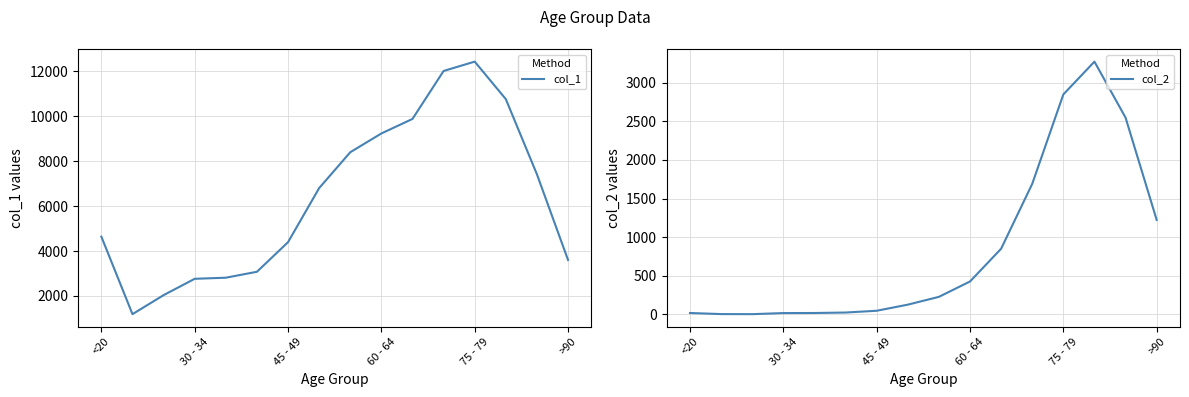

Read the col_2 value at 60 - 64.

426